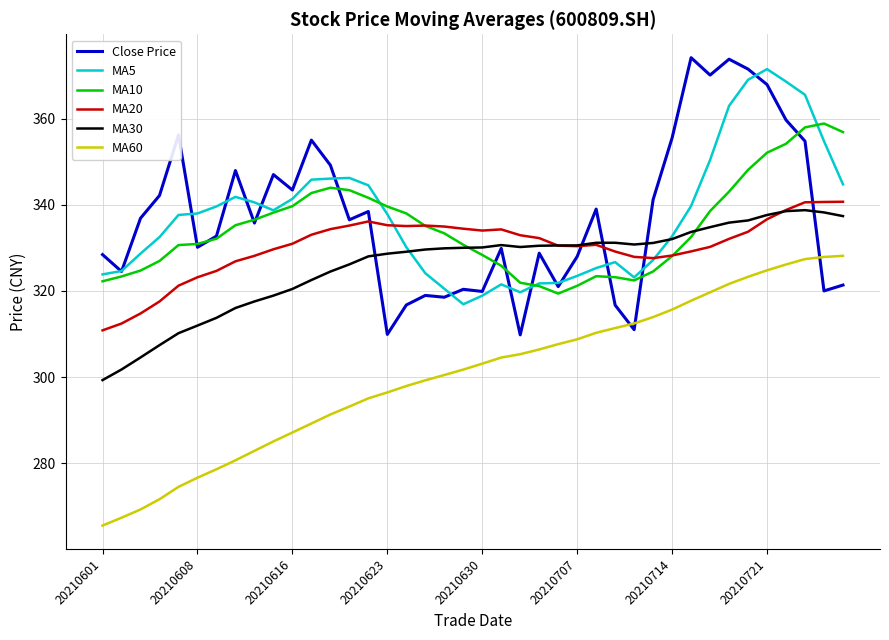

What is the minimum value for MA5?

316.9